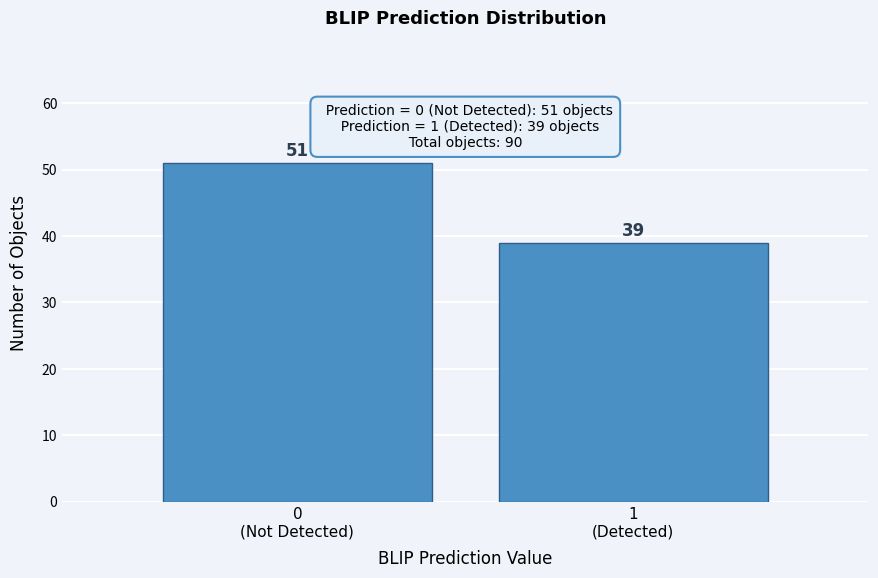

Reading left to right, what are all the values shown in this chart?

51	39